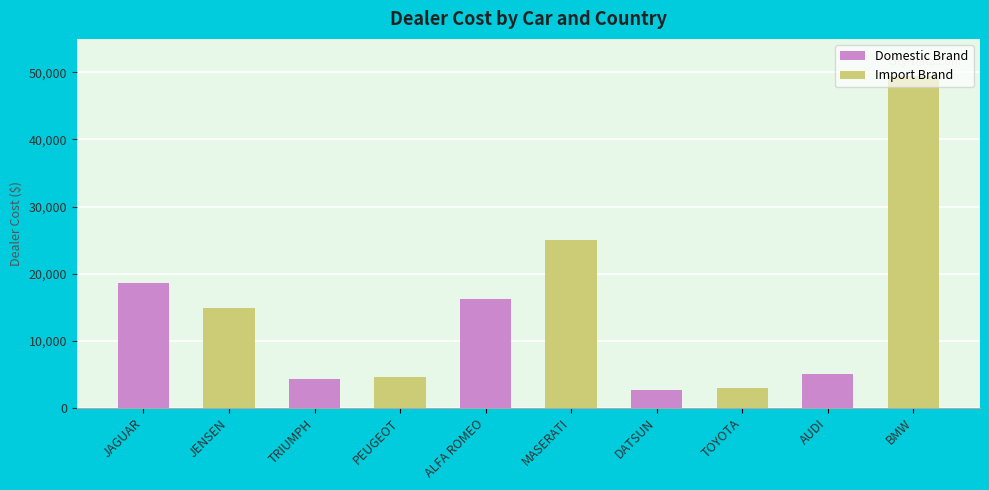

What is the label of the 1st bar from the right?

AUDI